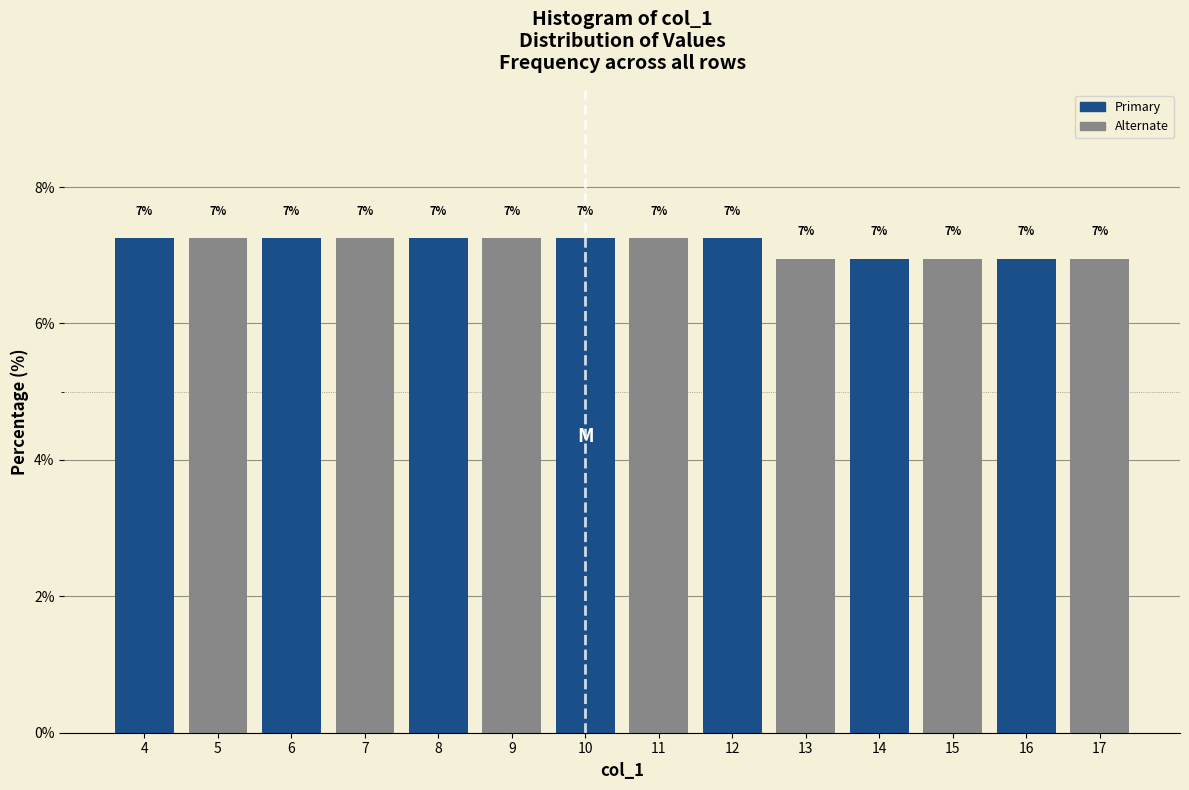

Does the chart contain any negative values?

No